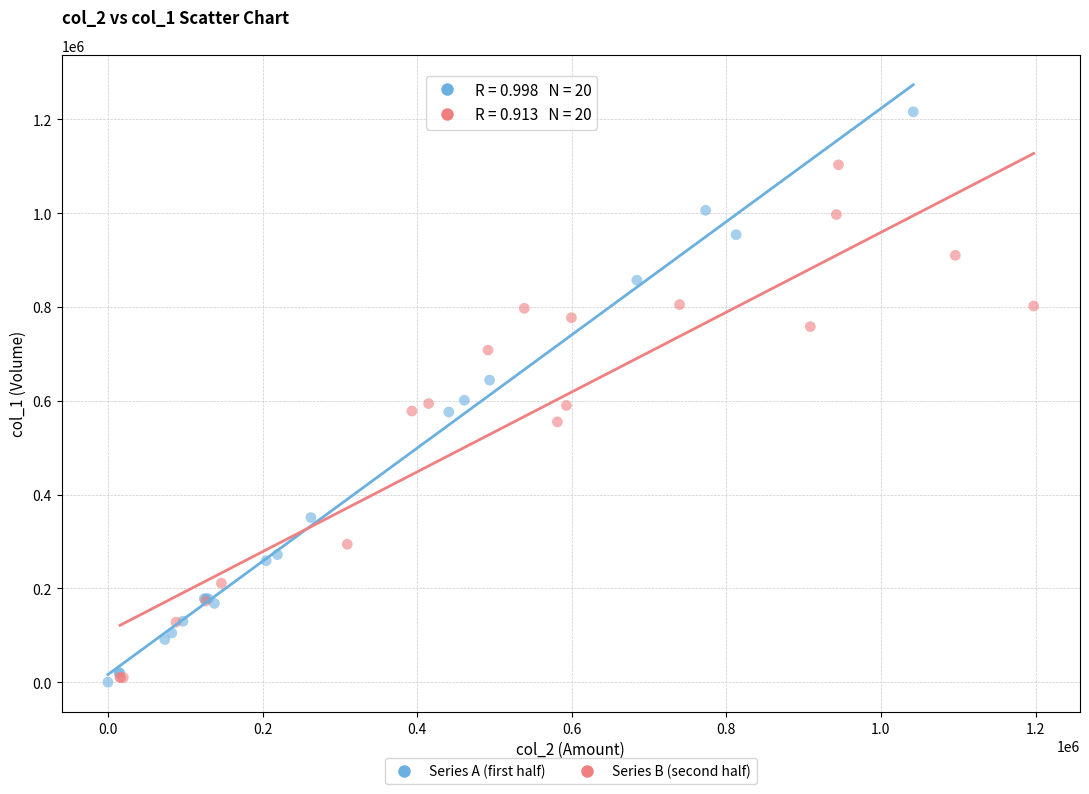

Which series has the widest spread of Y values?

Series A (first half)